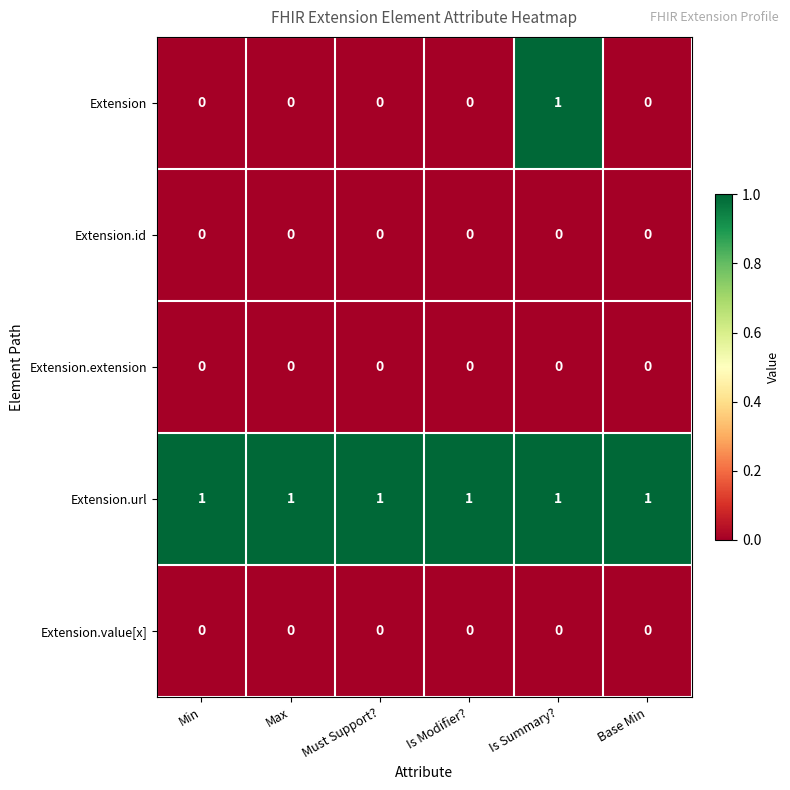

At which category is the sum across all series the highest?

Is Summary?